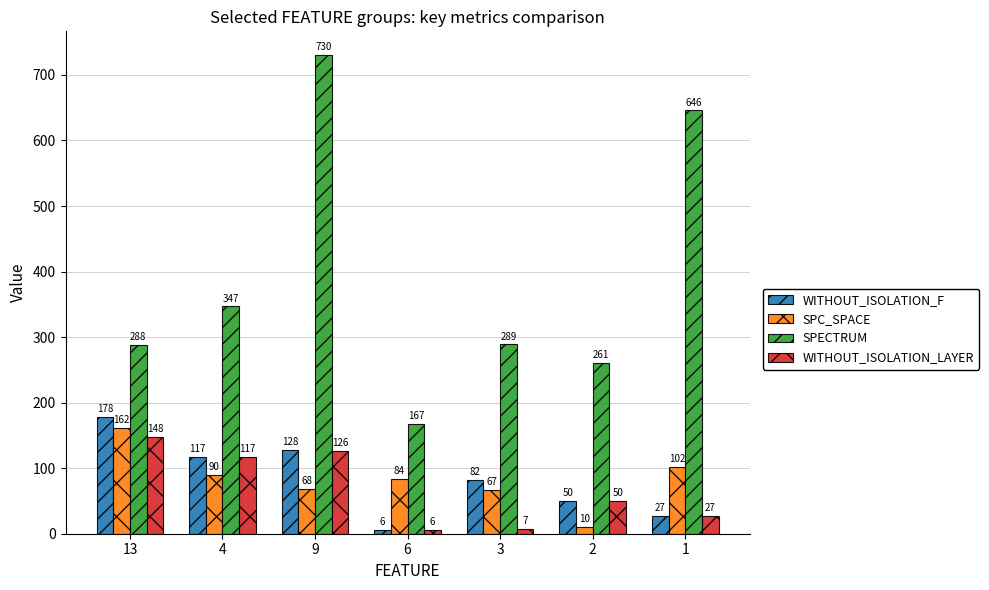

Reading left to right, extract all data points from this chart.

WITHOUT_ISOLATION_F: 13=178	4=117	9=128	6=6	3=82	2=50	1=27
SPC_SPACE: 13=162	4=90	9=68	6=84	3=67	2=10	1=102
SPECTRUM: 13=288	4=347	9=730	6=167	3=289	2=261	1=646
WITHOUT_ISOLATION_LAYER: 13=148	4=117	9=126	6=6	3=7	2=50	1=27